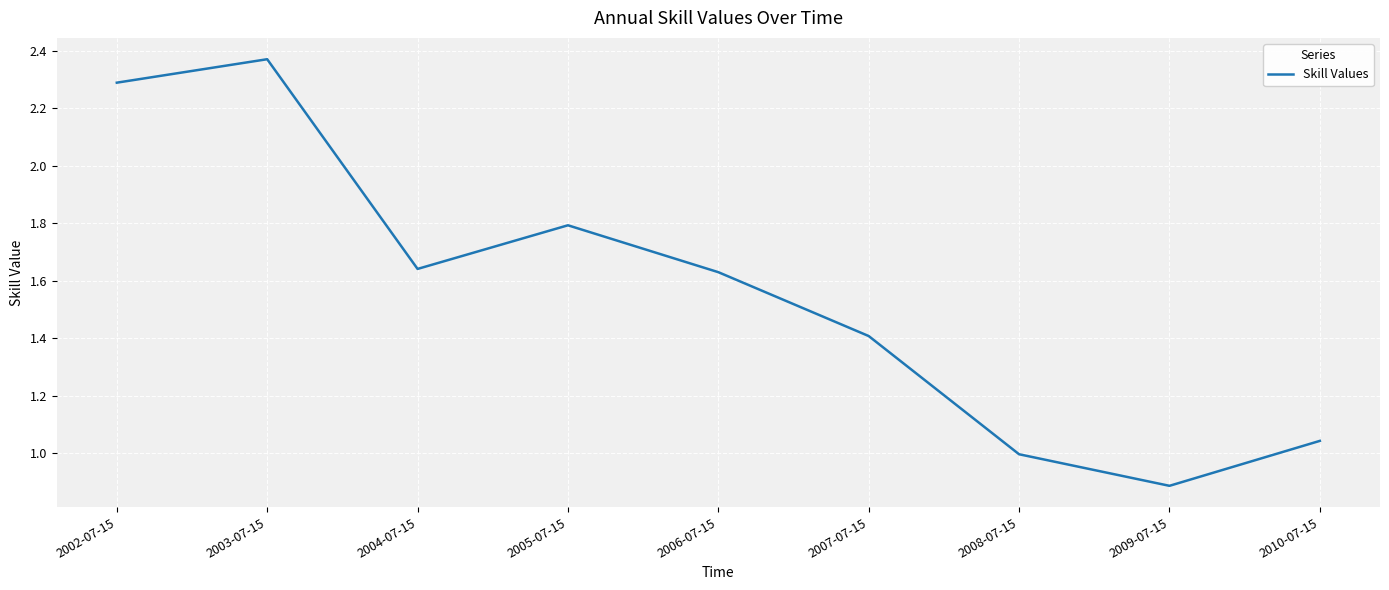

What position from the left is 2004-07-15?

3